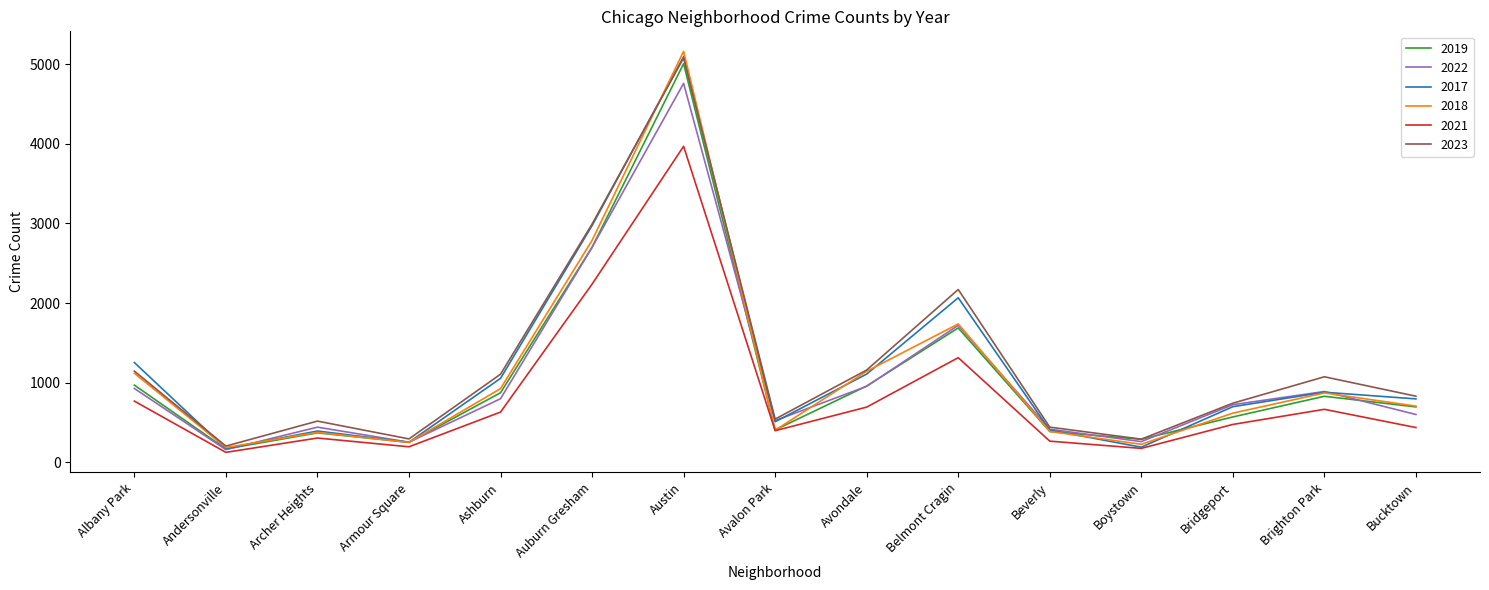

Read the 2017 value at Austin, to the nearest 50.

5100